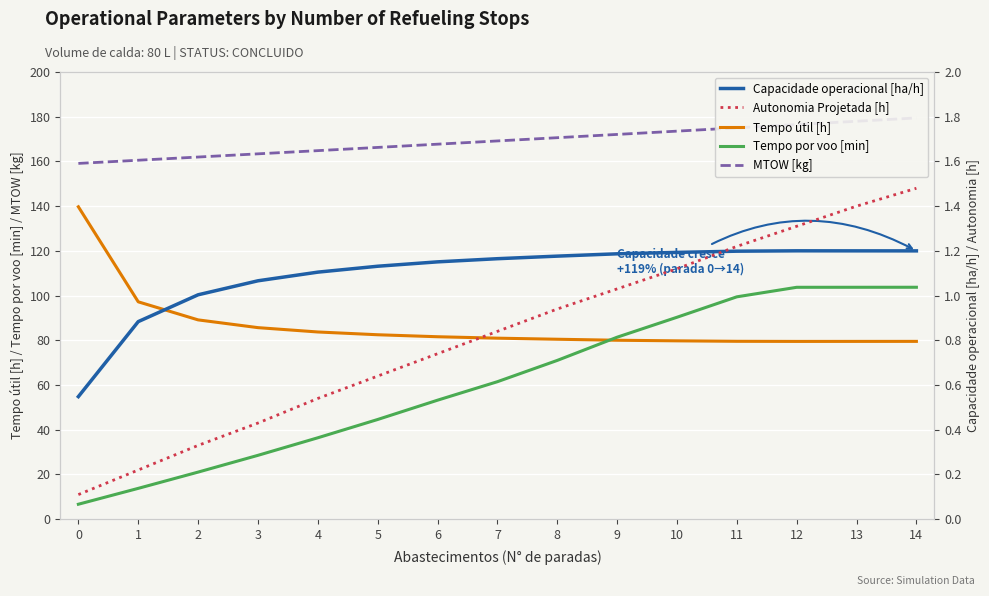

Reading right to left, extract all data points from this chart.

Tempo útil [h]: 14=79.5	13=79.5	12=79.5	11=79.6	10=79.8	9=80.0	8=80.5	7=81.0	6=81.6	5=82.5	4=83.7	3=85.7	2=89.1	1=97.2	0=139.7
Tempo por voo [min]: 14=103.7	13=103.7	12=103.7	11=99.5	10=90.3	9=81.4	8=71.0	7=61.5	6=53.2	5=44.6	4=36.4	3=28.6	2=21.1	1=13.8	0=6.7
MTOW [kg]: 14=179.5	13=178.0	12=176.5	11=175.0	10=173.6	9=172.1	8=170.6	7=169.2	6=167.7	5=166.3	4=164.8	3=163.4	2=162.0	1=160.5	0=159.1
Capacidade operacional [ha/h]: 14=1.2	13=1.2	12=1.2	11=1.2	10=1.2	9=1.2	8=1.2	7=1.2	6=1.2	5=1.1	4=1.1	3=1.1	2=1.0	1=0.9	0=0.5
Autonomia Projetada [h]: 14=1.5	13=1.4	12=1.3	11=1.2	10=1.1	9=1.0	8=0.9	7=0.8	6=0.7	5=0.6	4=0.5	3=0.4	2=0.3	1=0.2	0=0.1